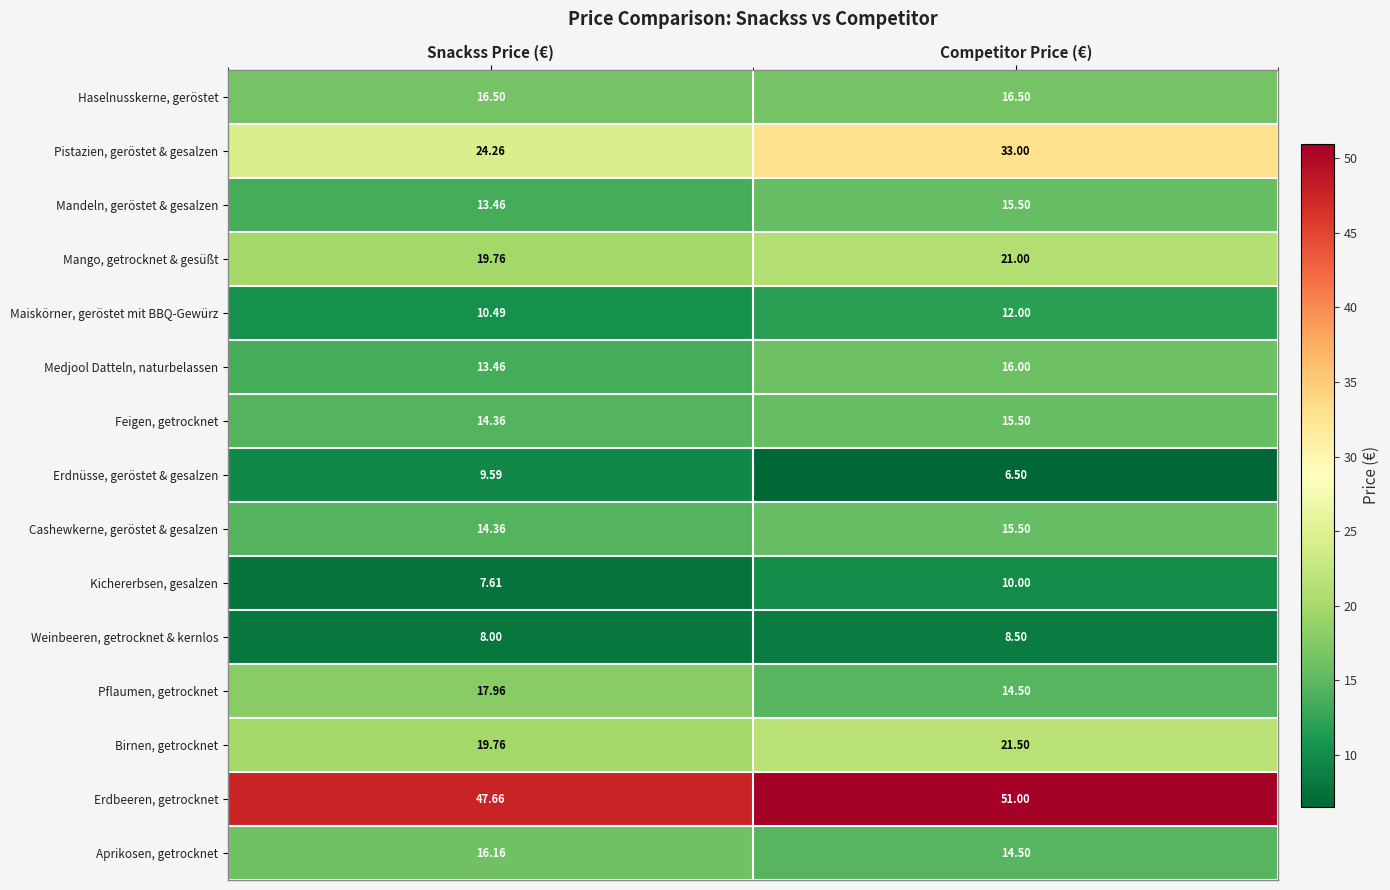

Rank the categories by Pistazien, geröstet & gesalzen value from highest to lowest.

Competitor Price (€), Snackss Price (€)